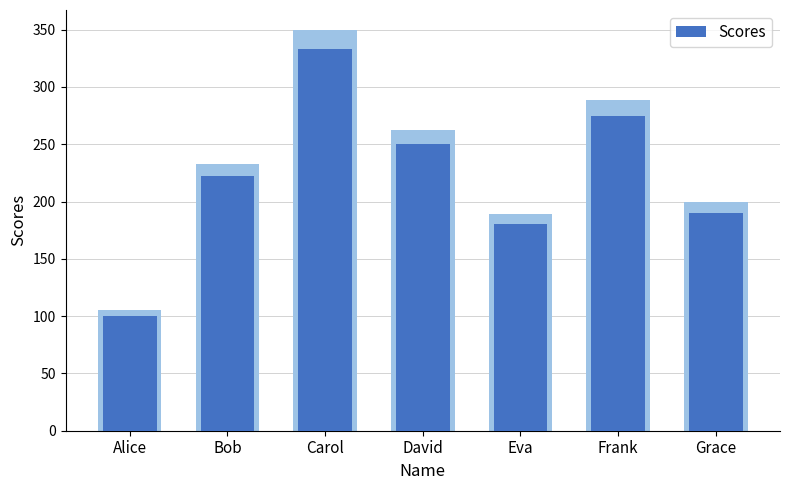

Rank the categories by value from highest to lowest.

Carol, Frank, David, Bob, Grace, Eva, Alice